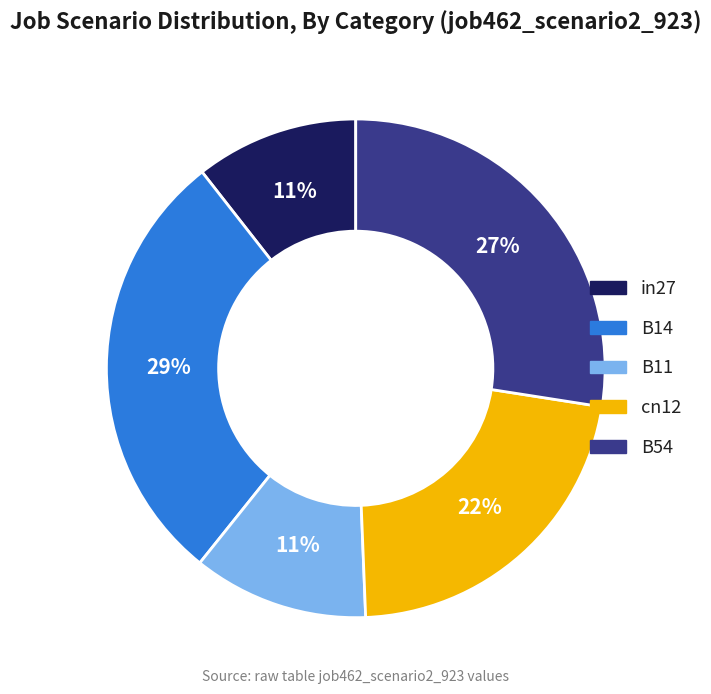

Is there any slice that represents more than half of the pie?

No